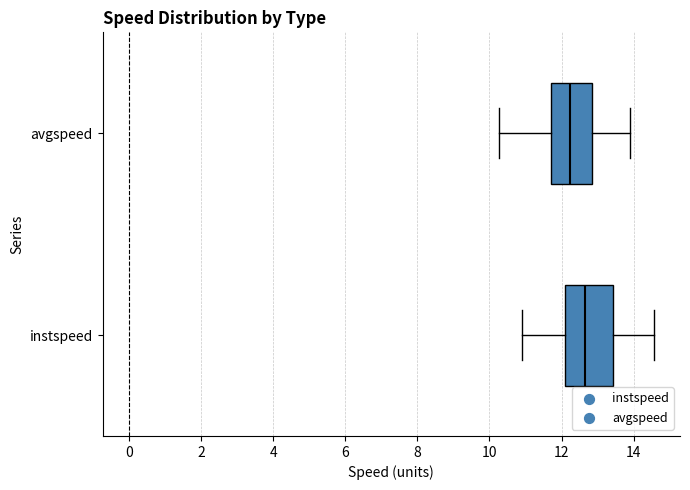

Where does the left whisker of the box for instspeed end on the x-axis? The values are not printed on the chart, so give them approximately, as read against the axis.

11.0